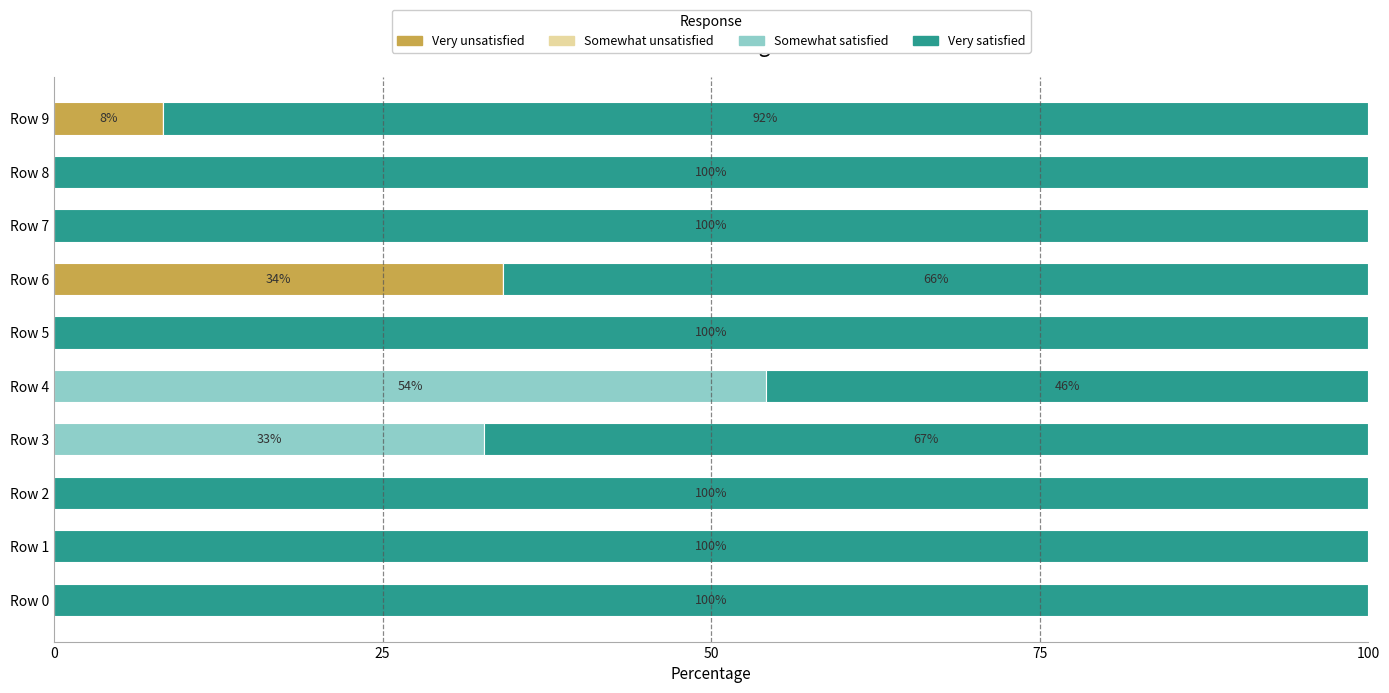

Where is Very unsatisfied nearest to the value 17?

Row 9